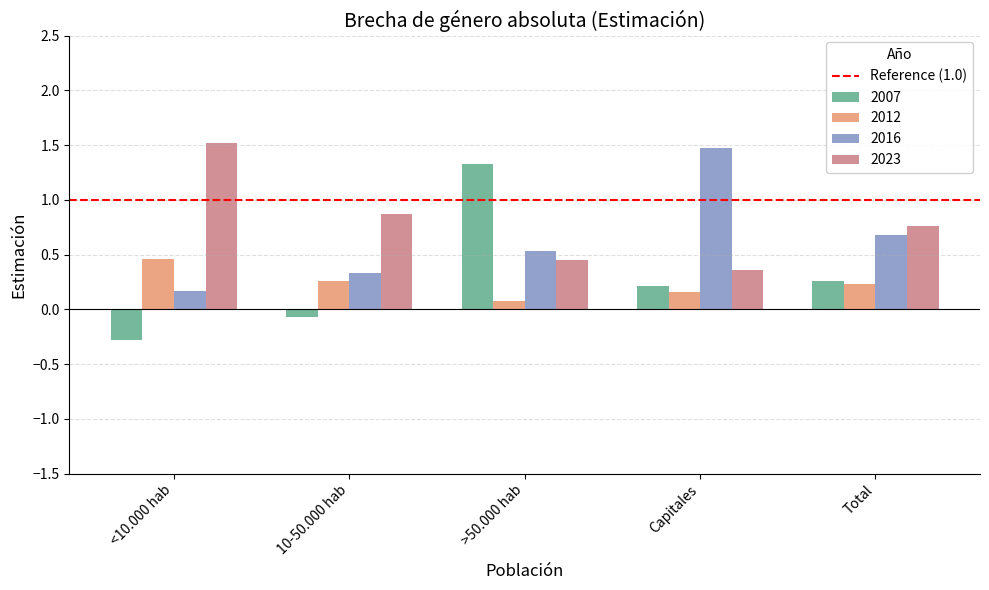

What is the label of the 2nd bar from the right?

Capitales